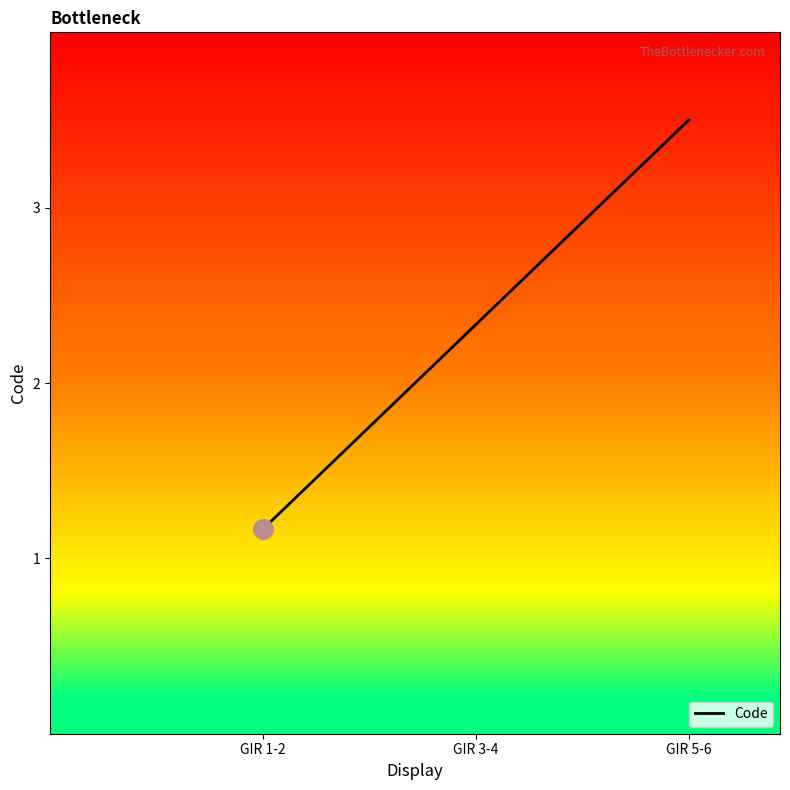

What is the ratio of the value at GIR 5-6 to the value at GIR 3-4?

1.5